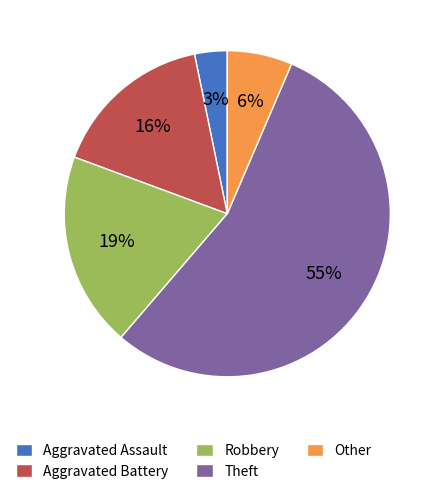

Rank the categories by value from lowest to highest.

Aggravated Assault, Other, Aggravated Battery, Robbery, Theft